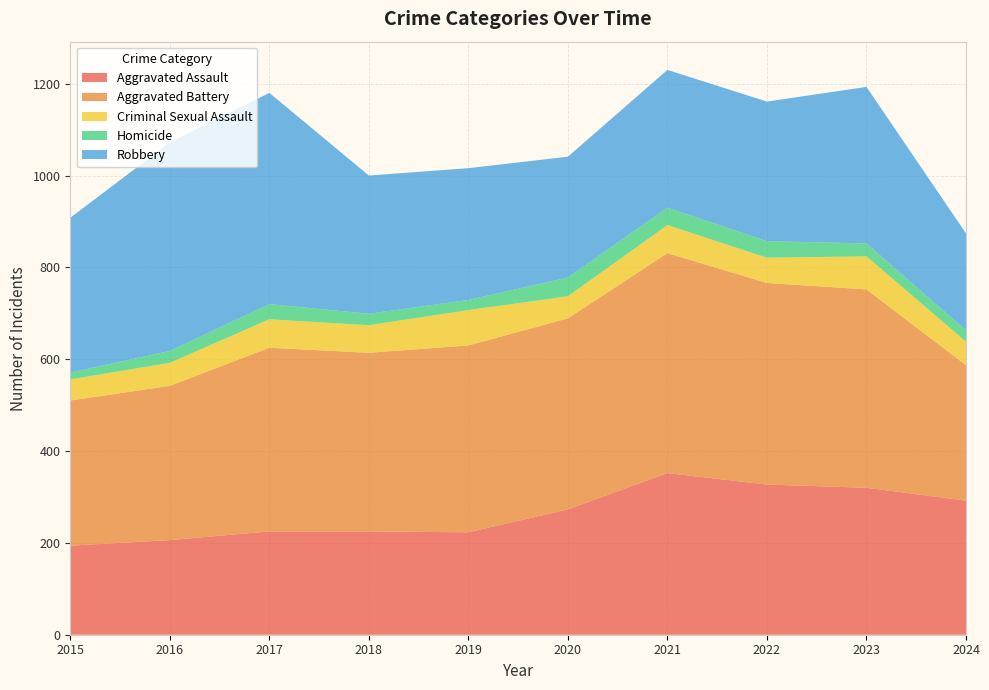

Reading left to right, list all the values displayed in this chart.

Aggravated Assault: 194	206	225	225	223	273	352	327	320	292
Aggravated Battery: 316	336	400	389	407	416	479	439	432	295
Criminal Sexual Assault: 46	50	62	60	77	48	61	55	72	51
Homicide: 15	26	33	25	22	41	38	36	28	25
Robbery: 337	454	460	301	287	263	300	304	341	211